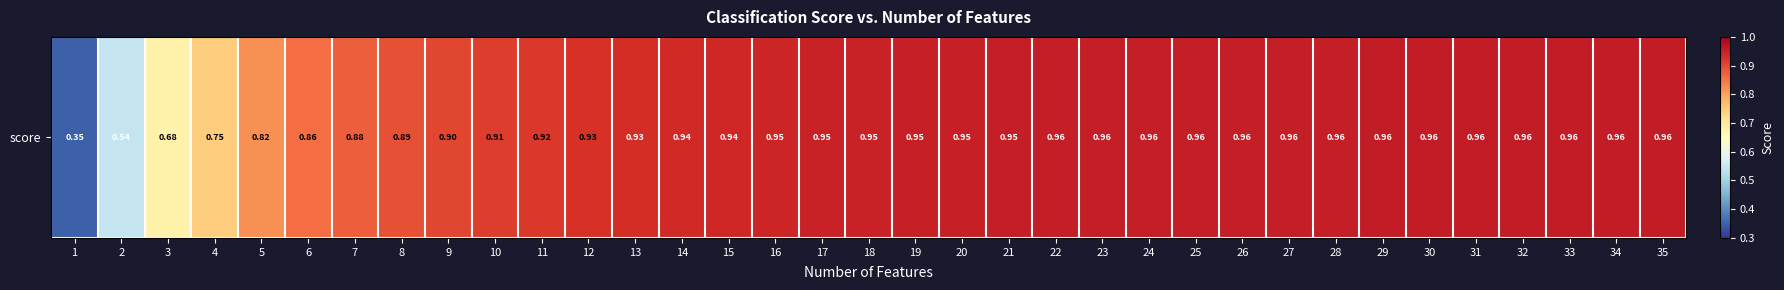

At which category does the chart reach its peak across all series?

33